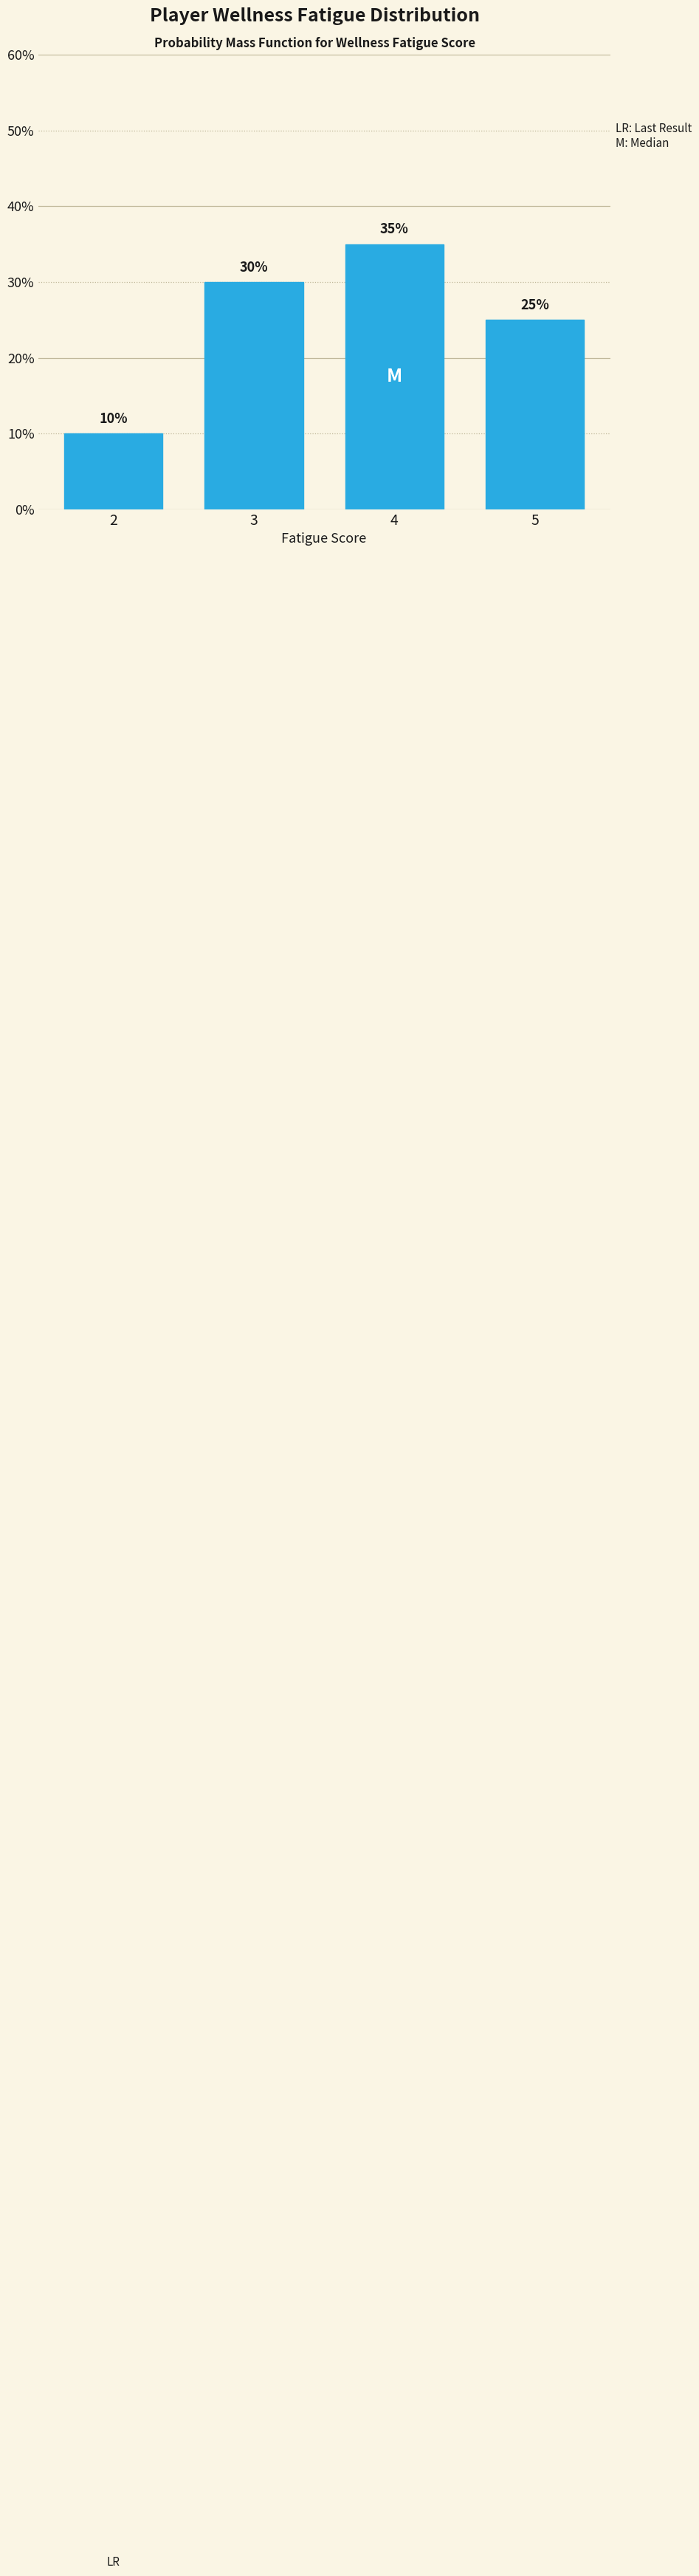

Reading left to right, list all the values displayed in this chart.

10	30	35	25